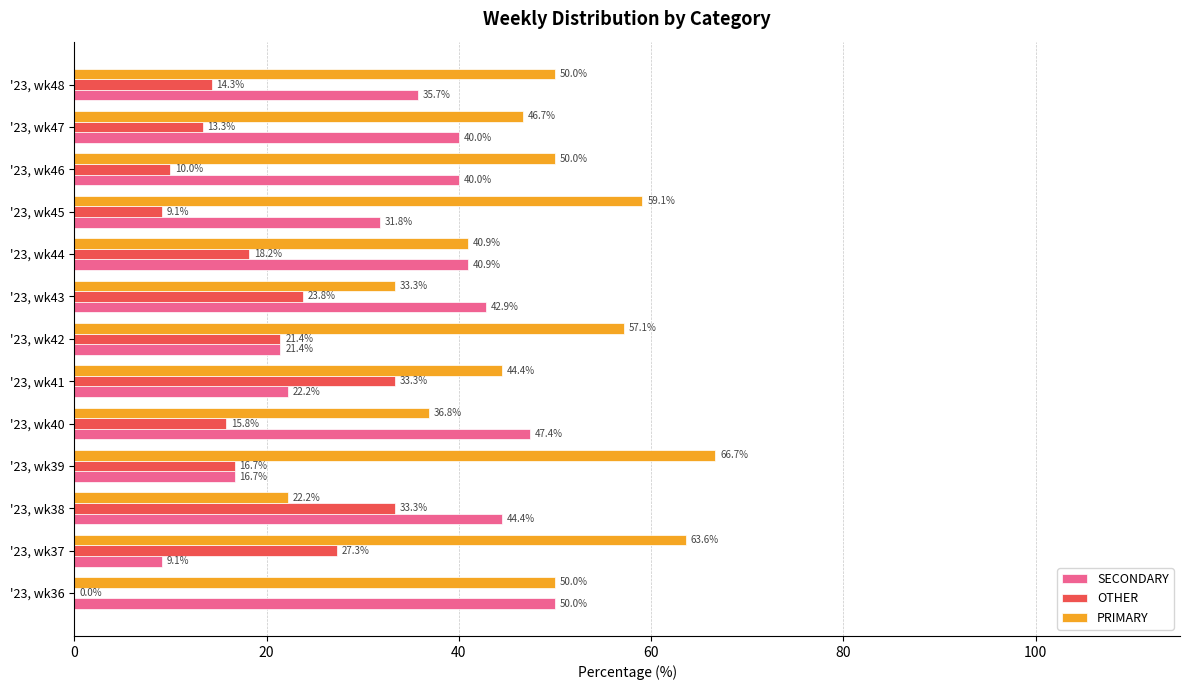

Is the value of SECONDARY at '23, wk41 greater than the value of OTHER at '23, wk43?

No